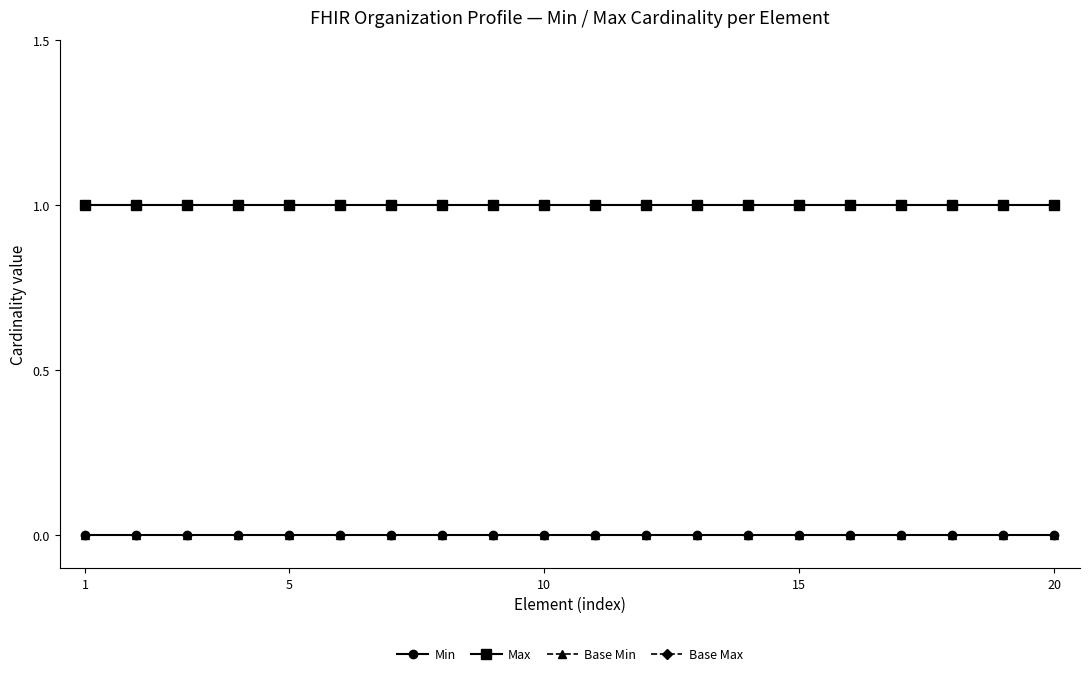

Is this an area chart (filled region under the line)?

No